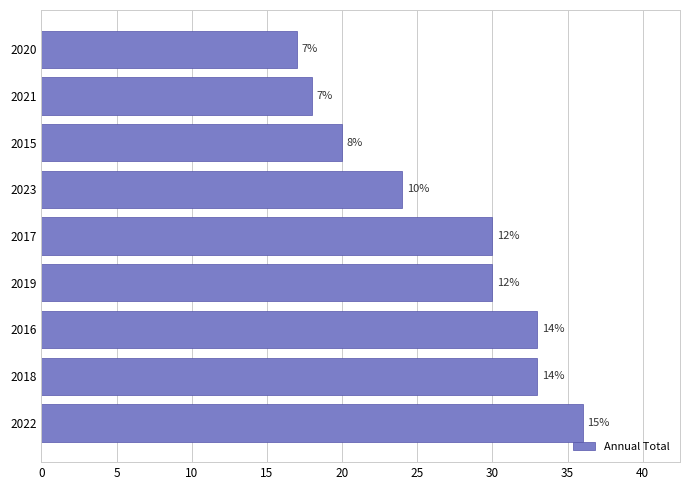

Are the bars horizontal?

Yes